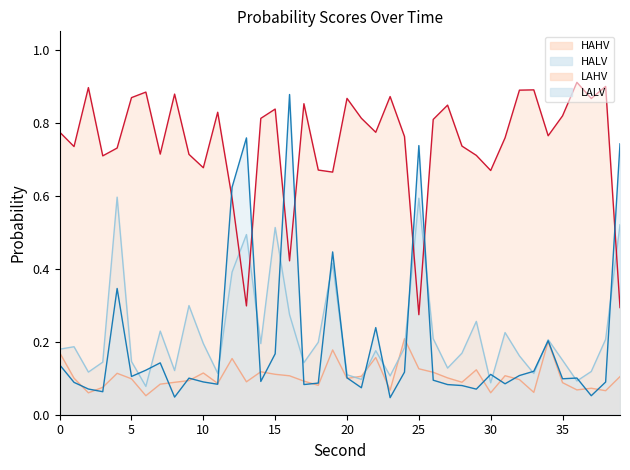

What is the maximum value shown in the chart?

0.9